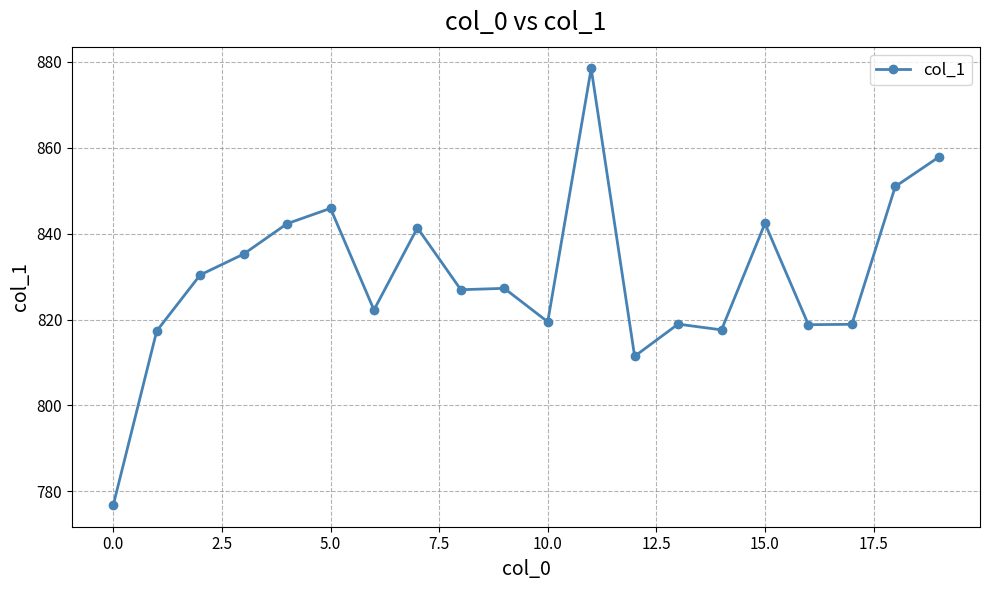

True or false: there are more than 0 points higher than both neighbors.

True